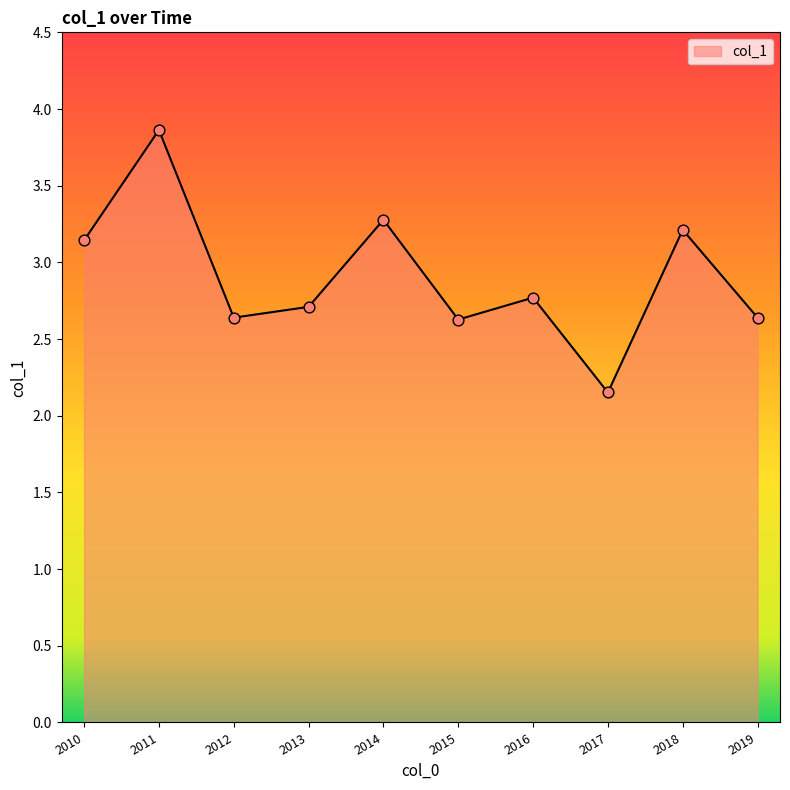

What is the change in value from 2011 to 2012?

-1.2